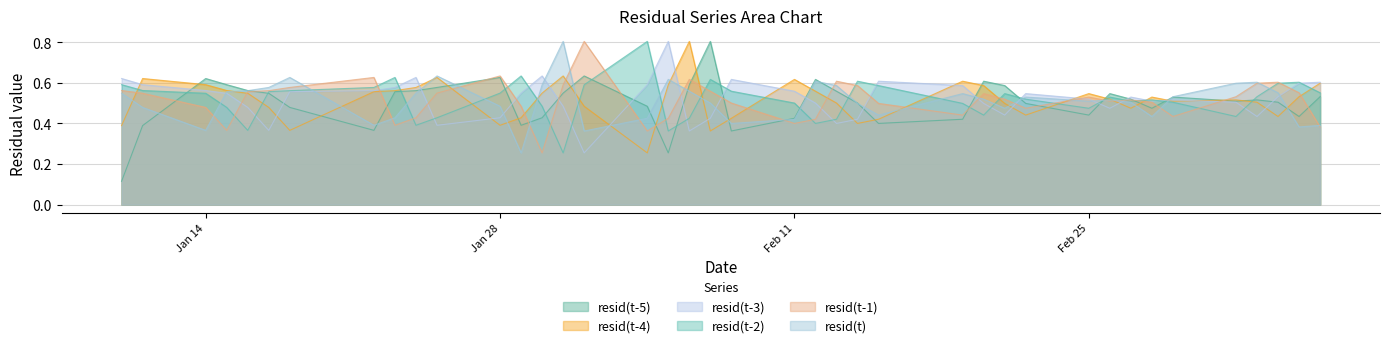

What is the maximum value for resid(t)?

0.8